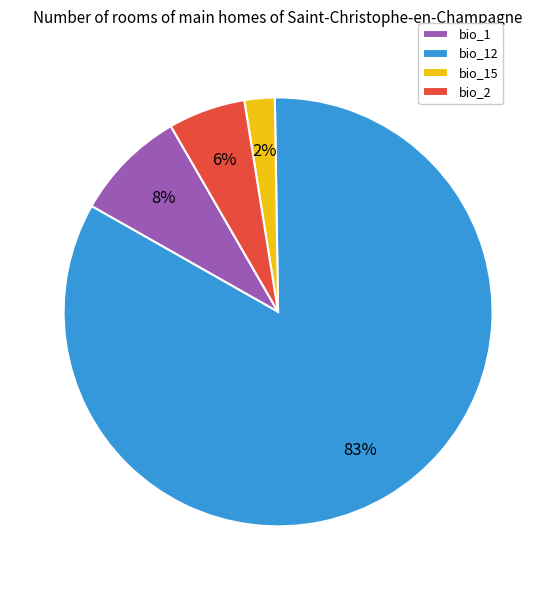

What is the largest slice in the pie chart?

bio_12